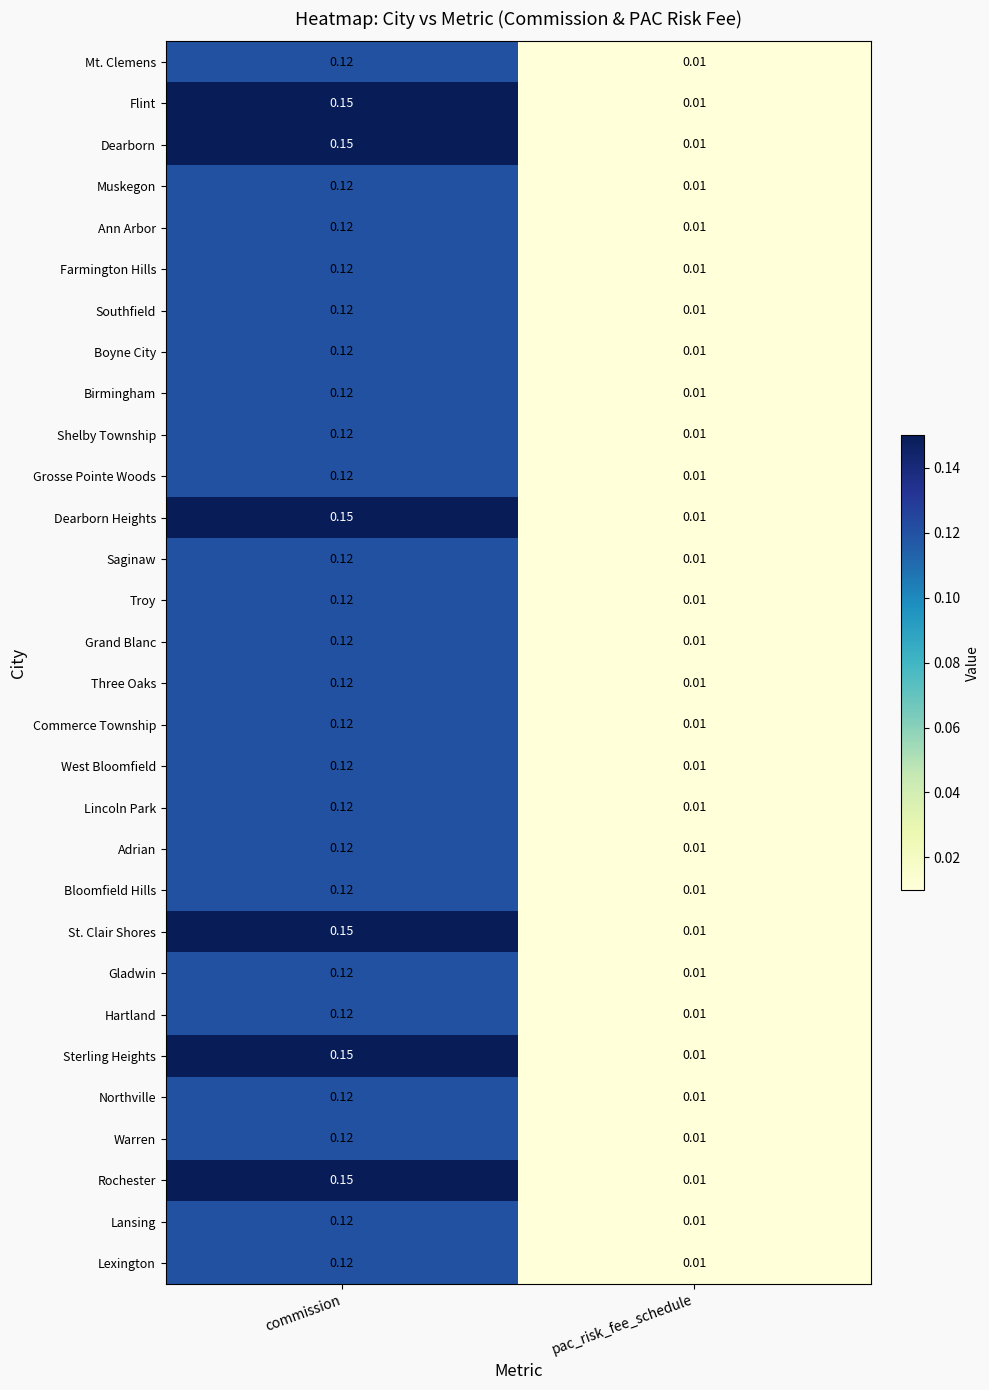

Is the value of Mt. Clemens at commission greater than the value of Lansing at pac_risk_fee_schedule?

Yes